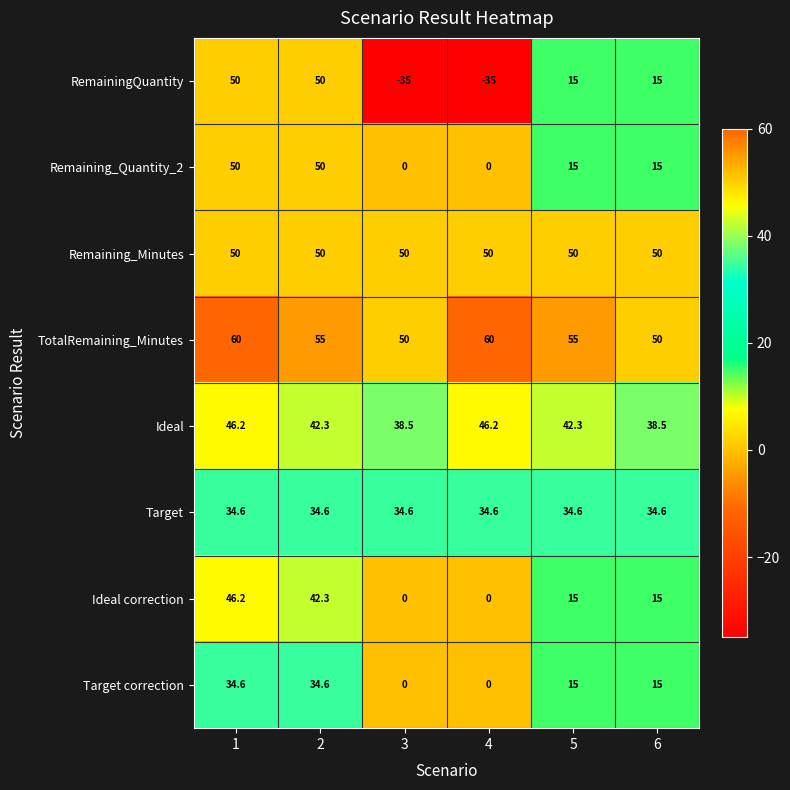

Which series has the largest total across all categories?

TotalRemaining_Minutes